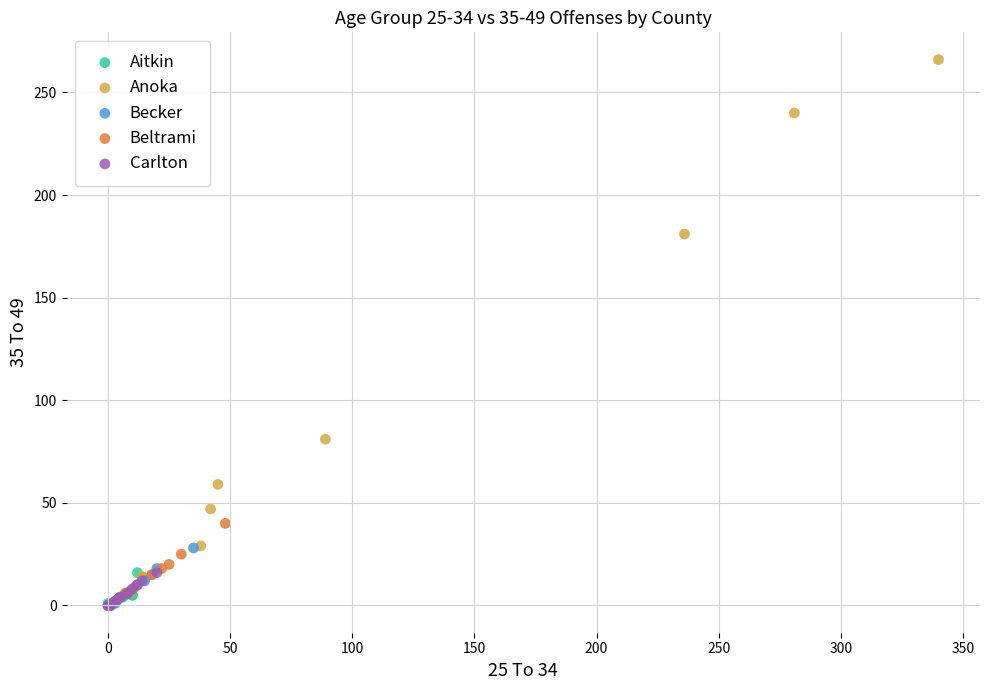

Which series contains the highest Y value?

Anoka